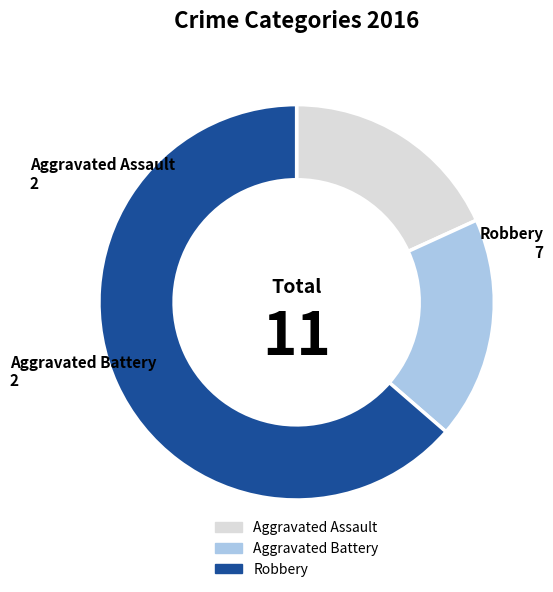

Which slice is the largest?

Robbery